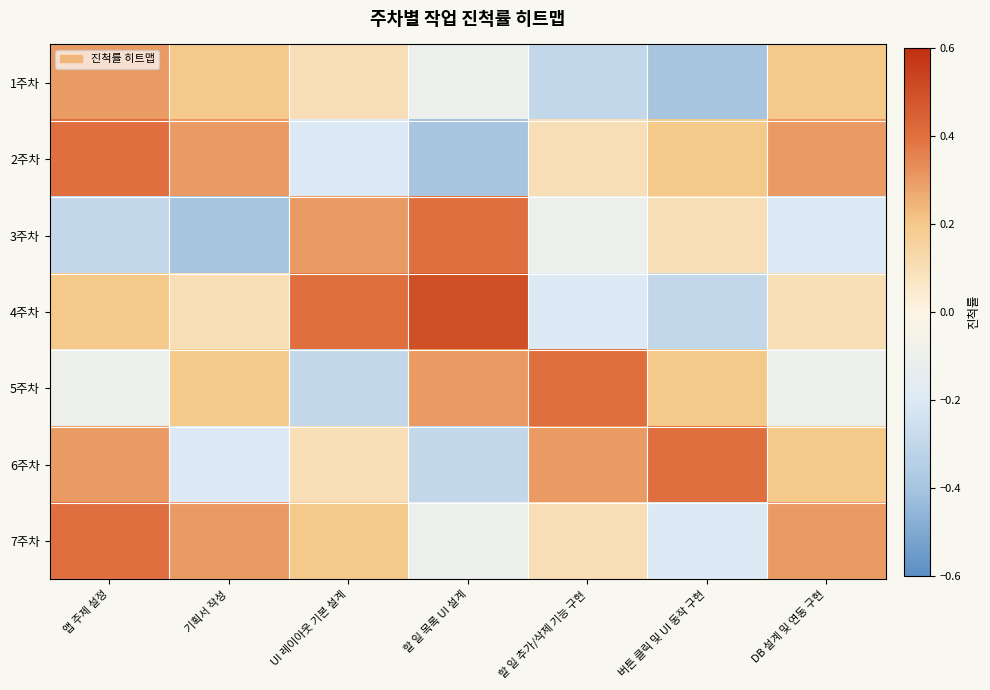

Which series changed the most between 할 일 목록 UI 설계 and 버튼 클릭 및 UI 동작 구현?

4주차